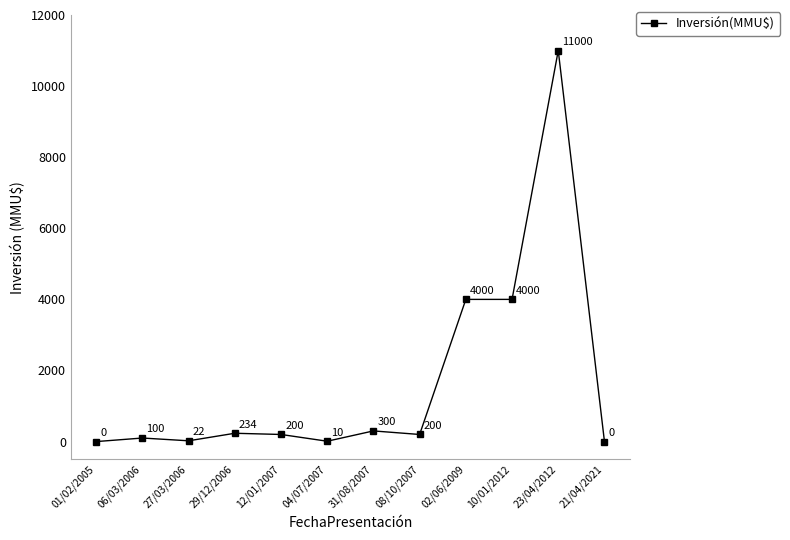

What position from the right is 29/12/2006?

9